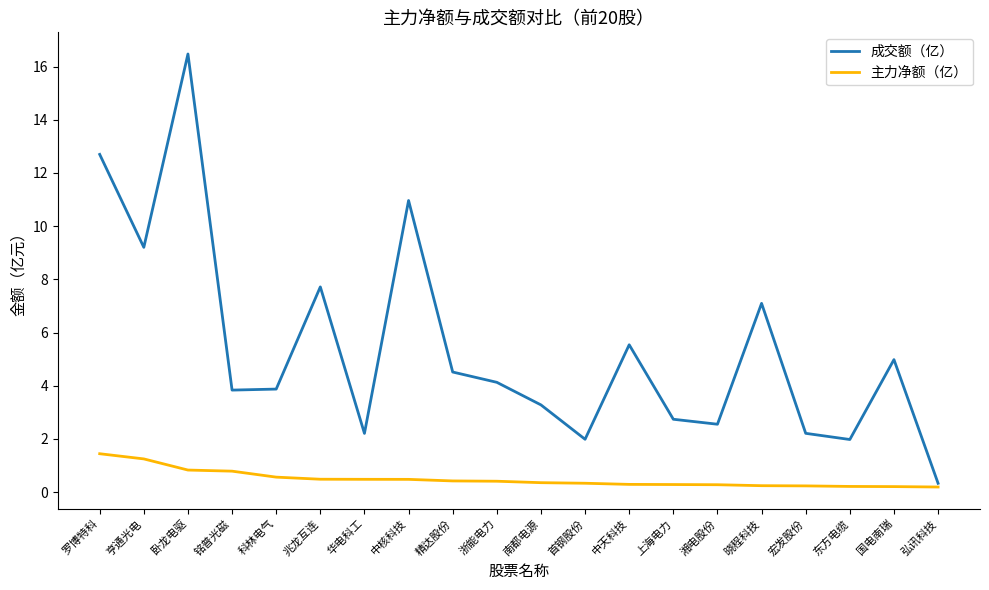

True or false: 成交额（亿） has a value of 0.3 at 弘讯科技.

True